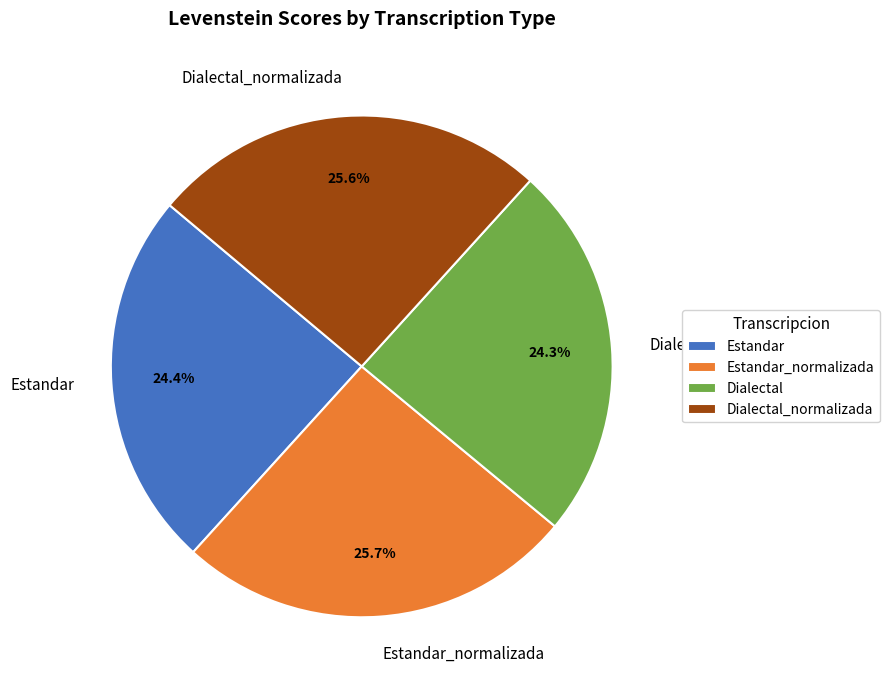

Count the number of slices in the pie.

4